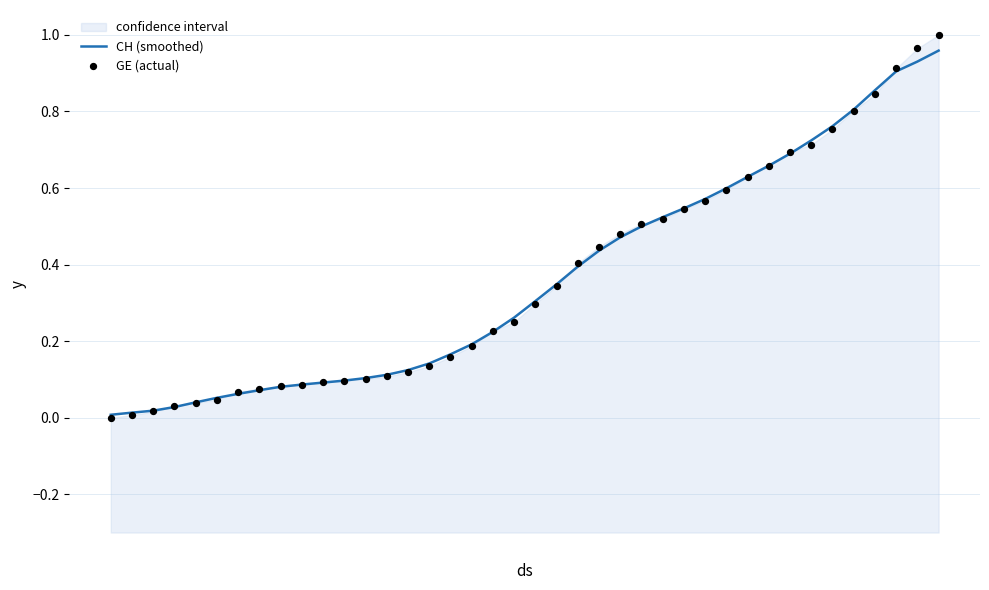

Which series has the largest total across all categories?

GE (actual)